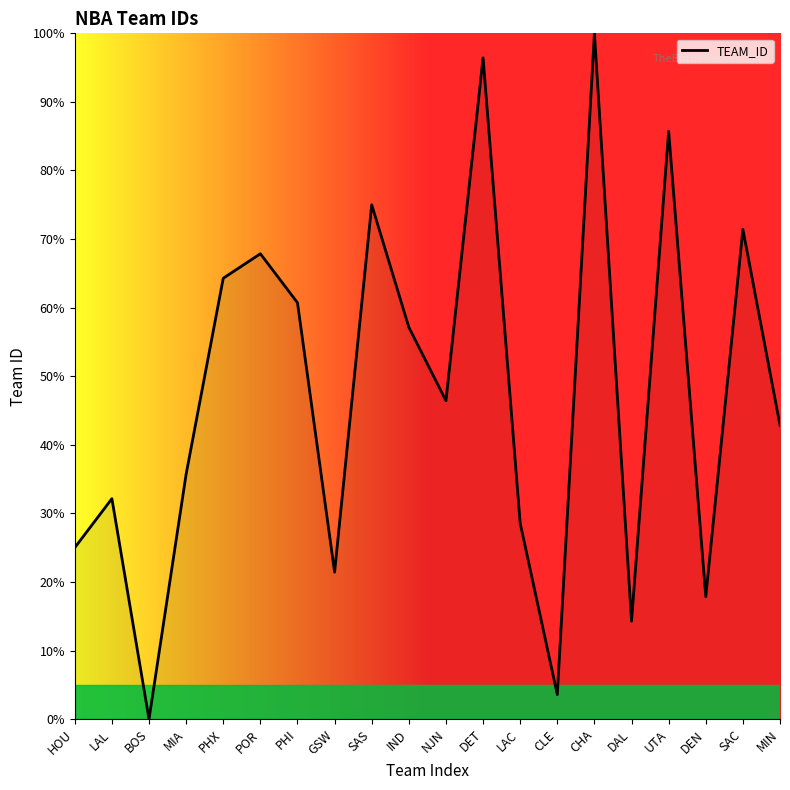

Where is the first local maximum?

LAL